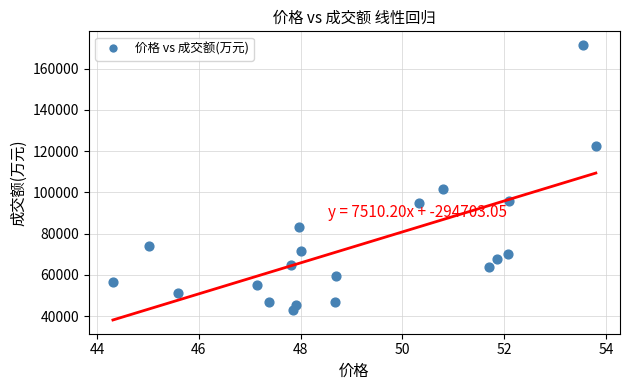

What is the range of Y values (max minus min)?

128743